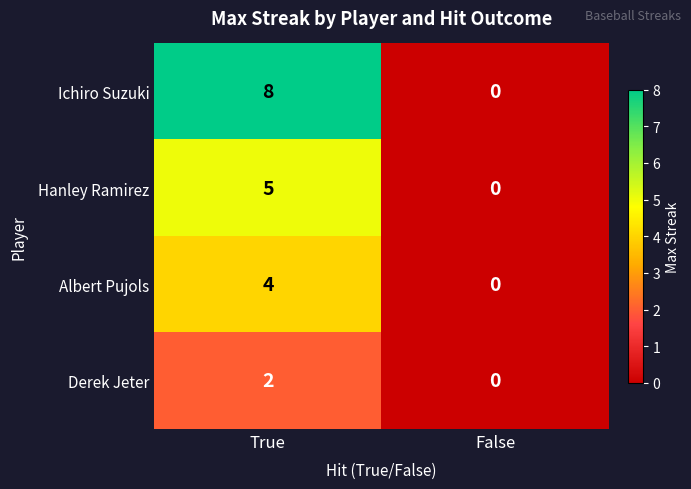

At which category does the chart reach its peak across all series?

True